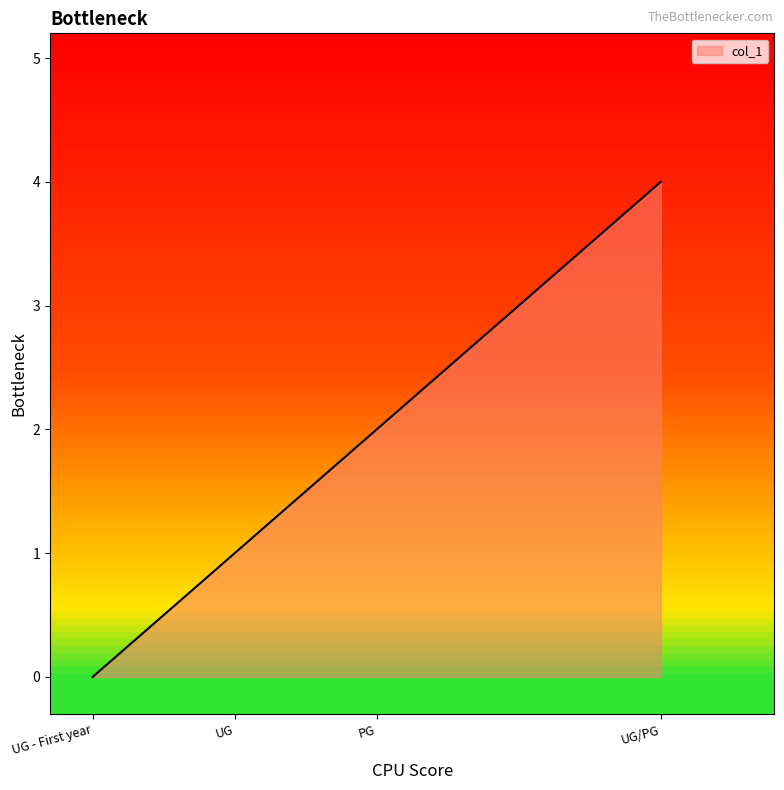

What position from the right is UG?

3